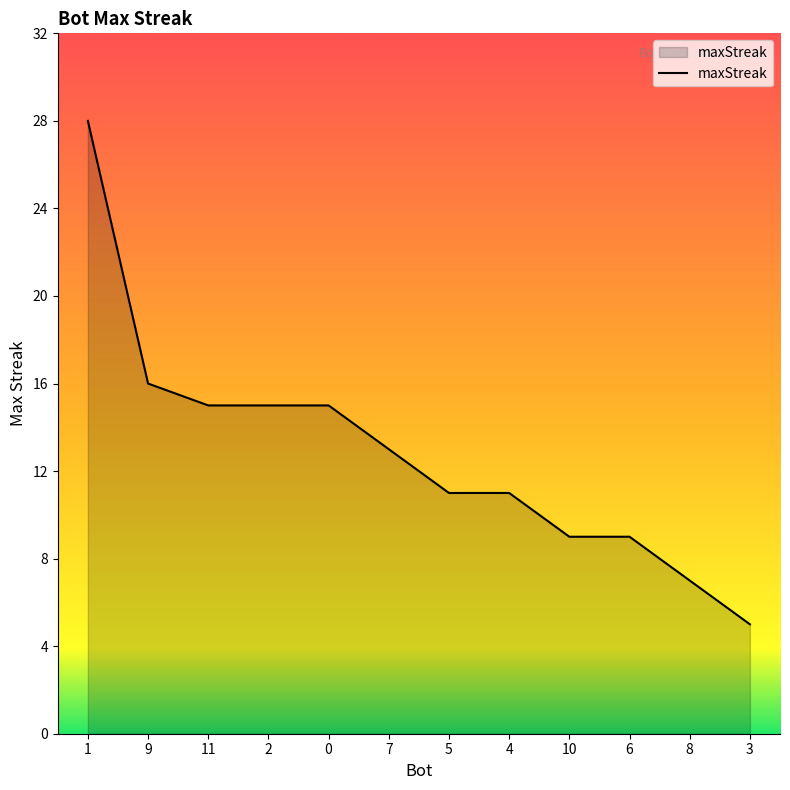

Reading left to right, transcribe all the data shown in this chart.

1=28	9=16	11=15	2=15	0=15	7=13	5=11	4=11	10=9	6=9	8=7	3=5